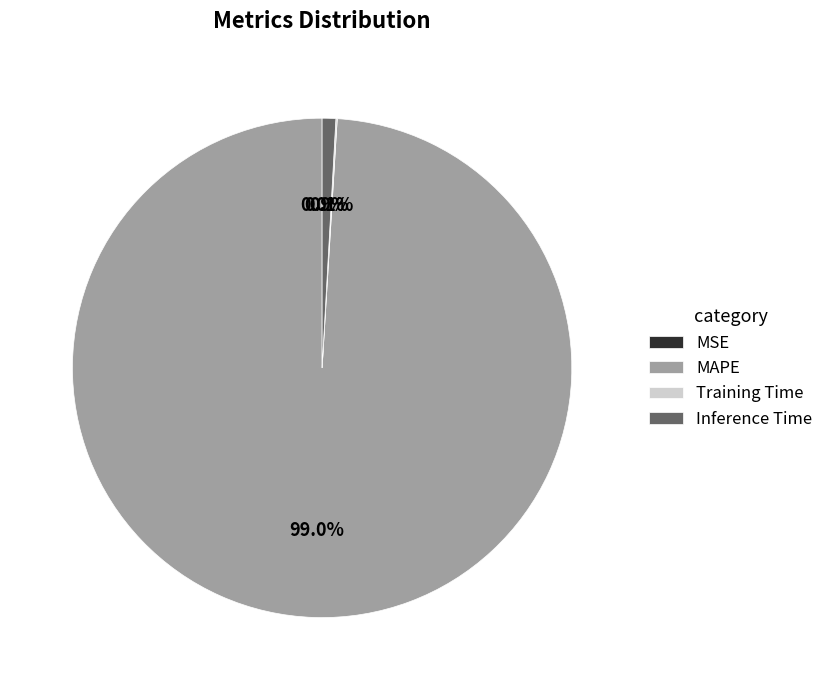

What percentage is the MAPE slice, to the nearest percent?

99%